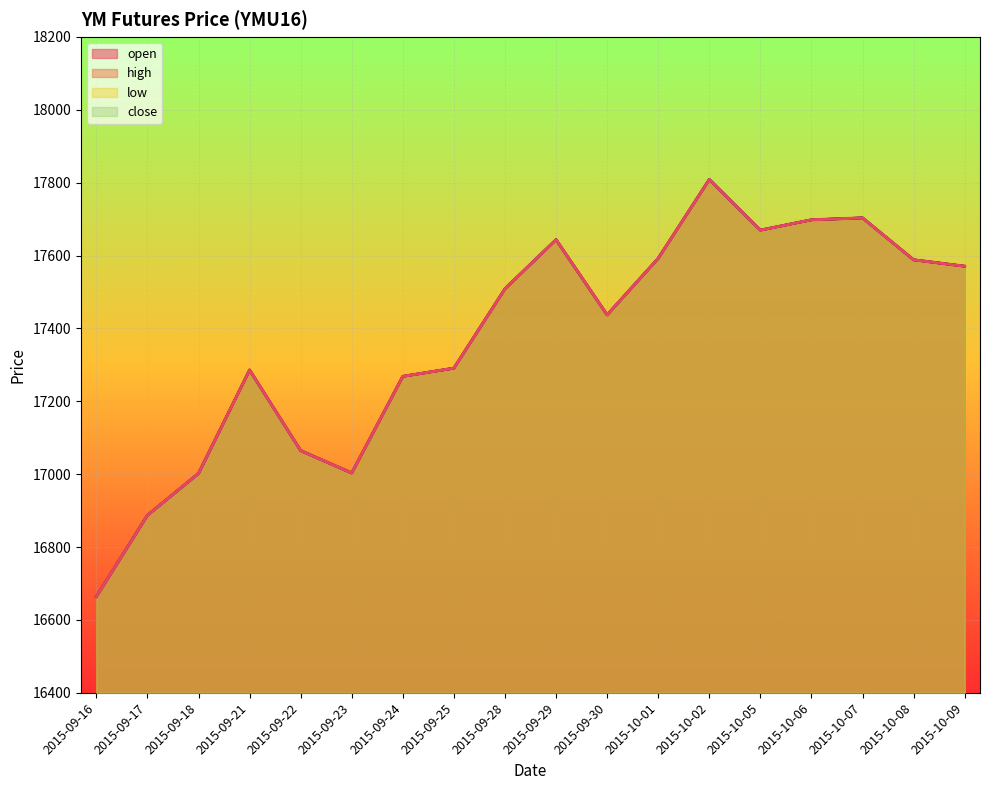

Does the chart display data point markers on the line(s)?

No